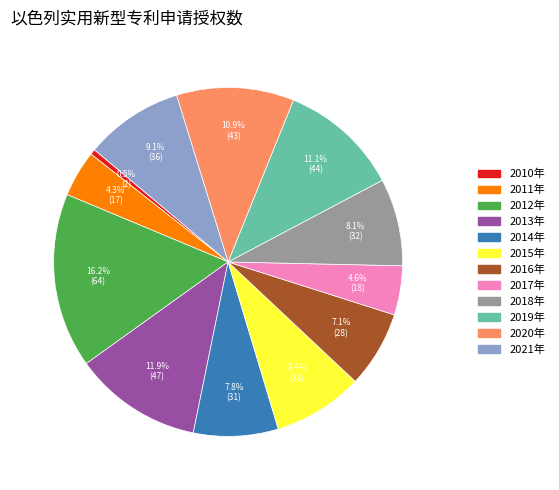

What percentage do 2021年 and 2015年 together represent?

17.5%